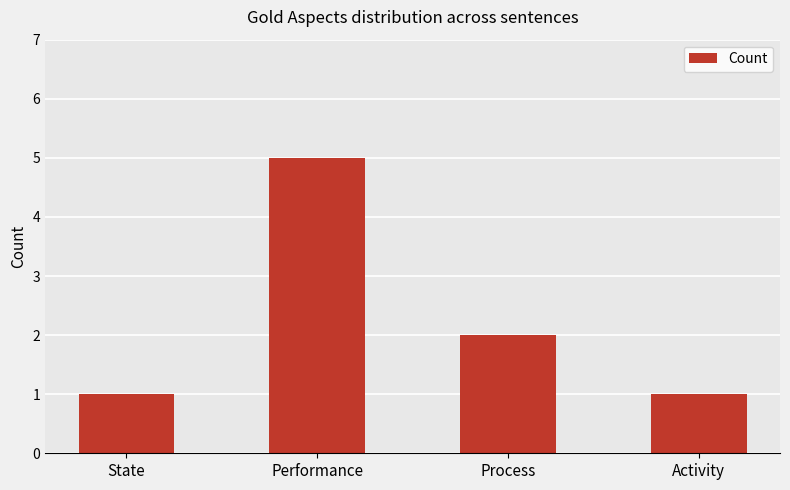

Where does the data first go above 2?

Performance